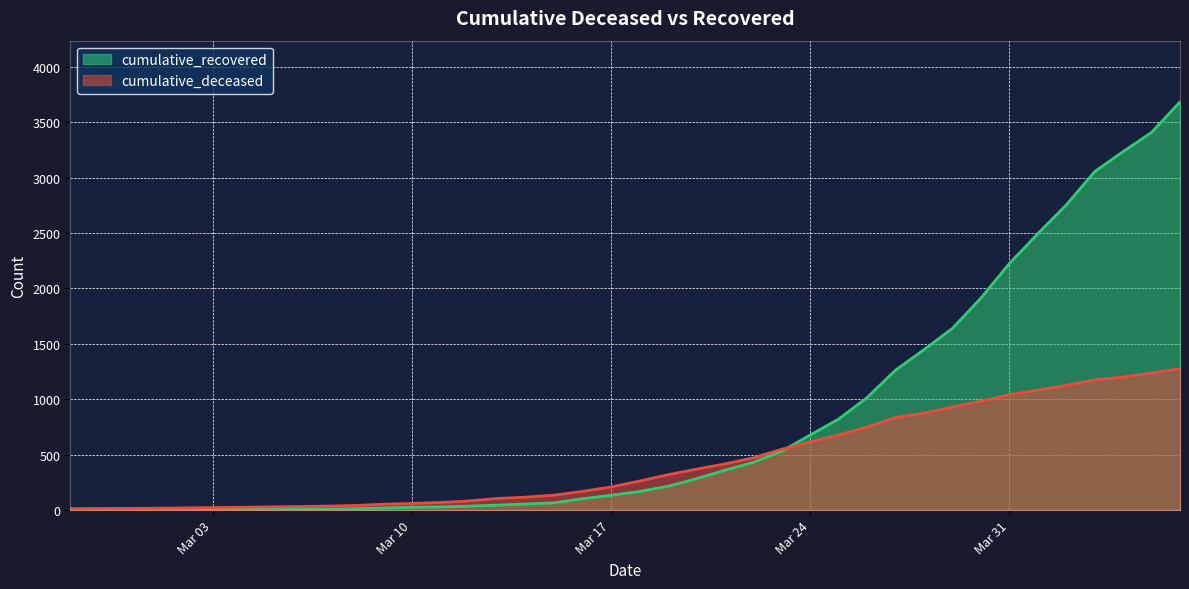

Does the chart have visible grid lines?

Yes